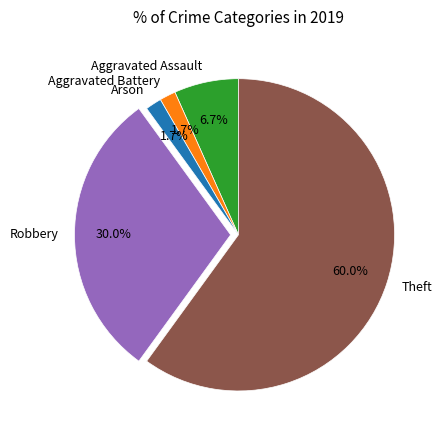

Between Theft and Aggravated Assault, which is larger?

Theft